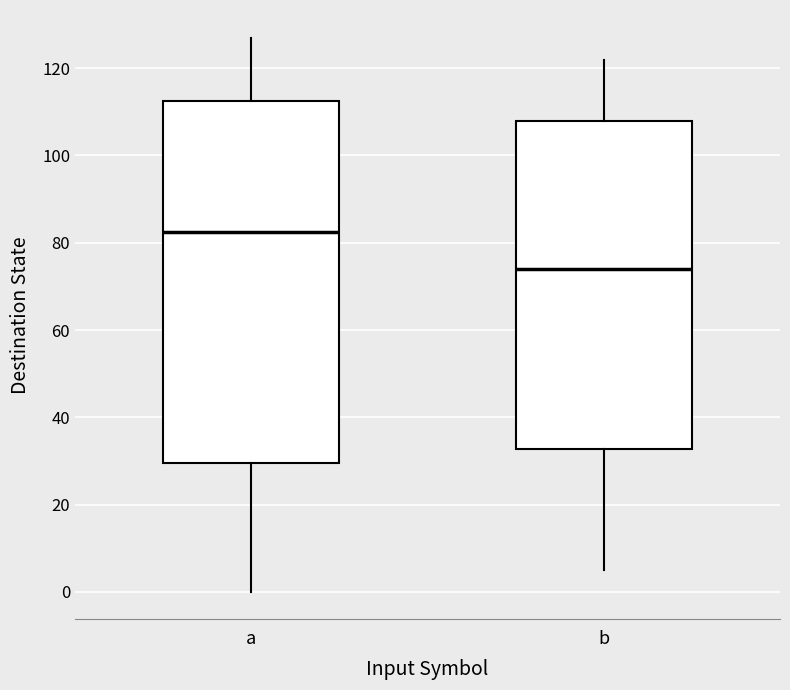

Reading left to right, transcribe this box plot: for each box, give where its median line is, the range the box spans, and where its two whiskers end, as read against the y-axis. The values are not printed on the chart, so give them approximately, as read against the axis.

a: median 82, box 30 to 112, whiskers 0 to 128
b: median 74, box 32 to 108, whiskers 6 to 122